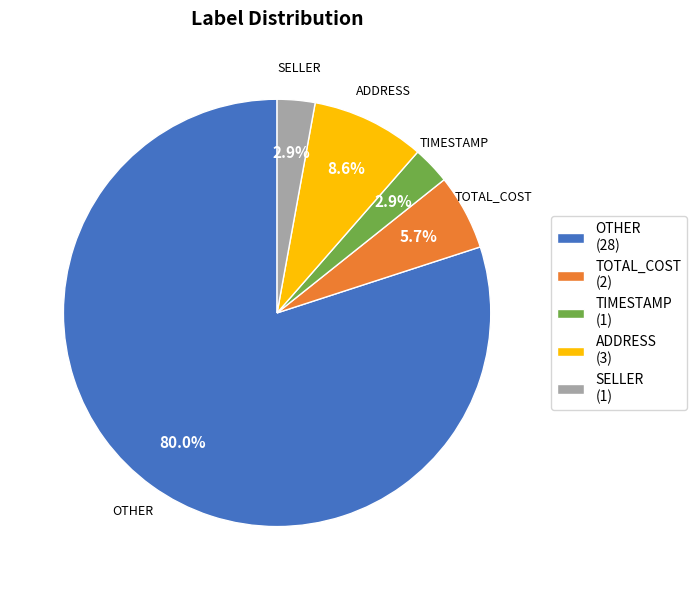

Is it true that OTHER is 80% of the pie?

True